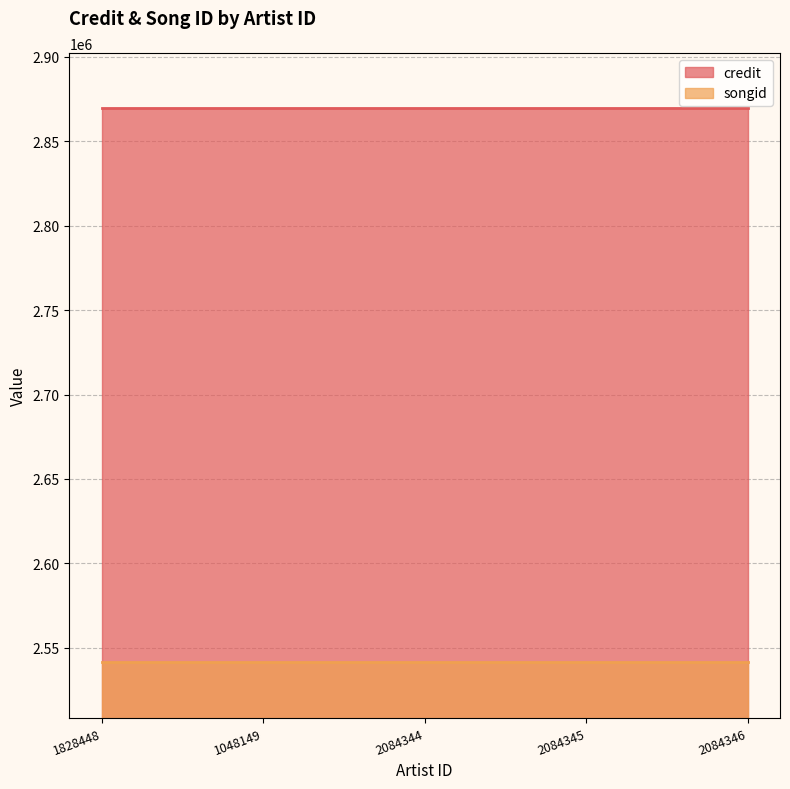

True or false: songid and credit intersect in this chart.

False